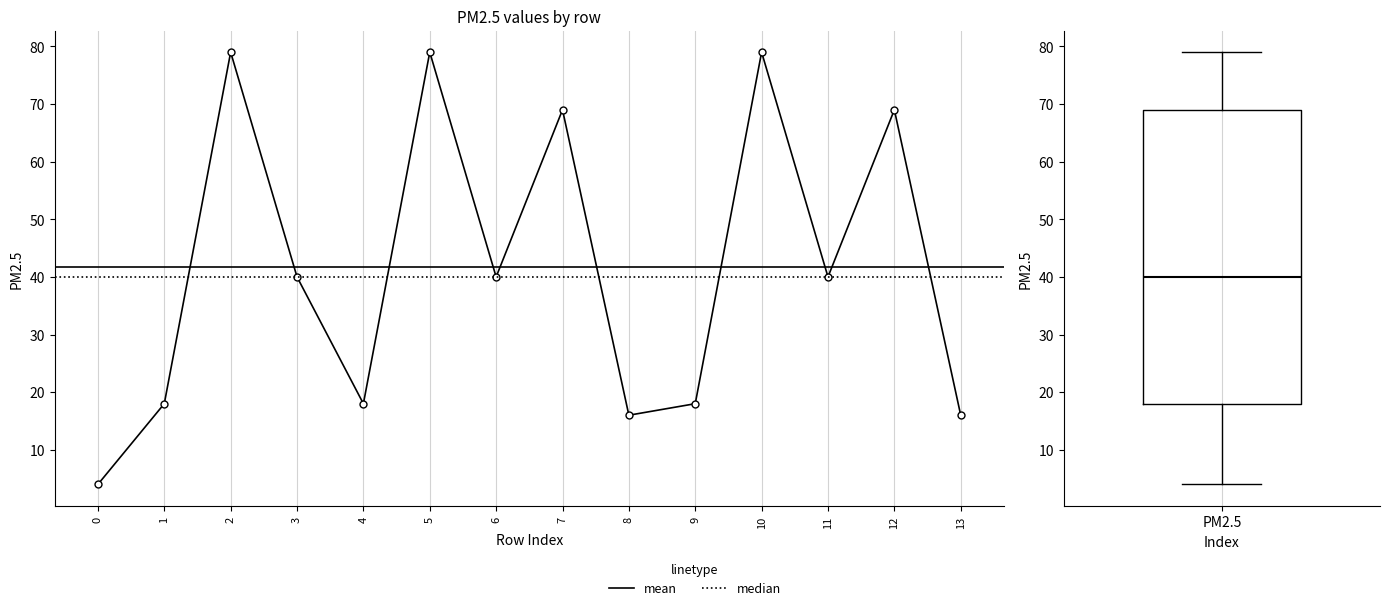

Reading left to right, extract all data points from this chart.

0=4	1=18	2=79	3=40	4=18	5=79	6=40	7=69	8=16	9=18	10=79	11=40	12=69	13=16